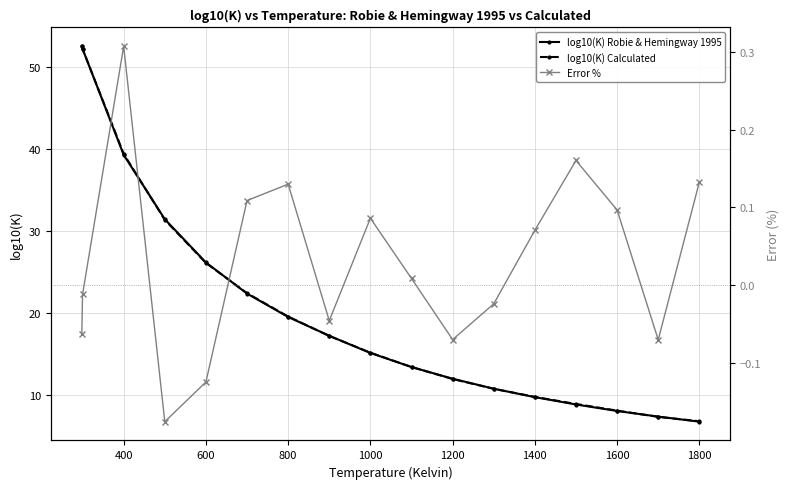

Which category has the lowest value in the log10(K) Robie & Hemingway 1995 series?

1800